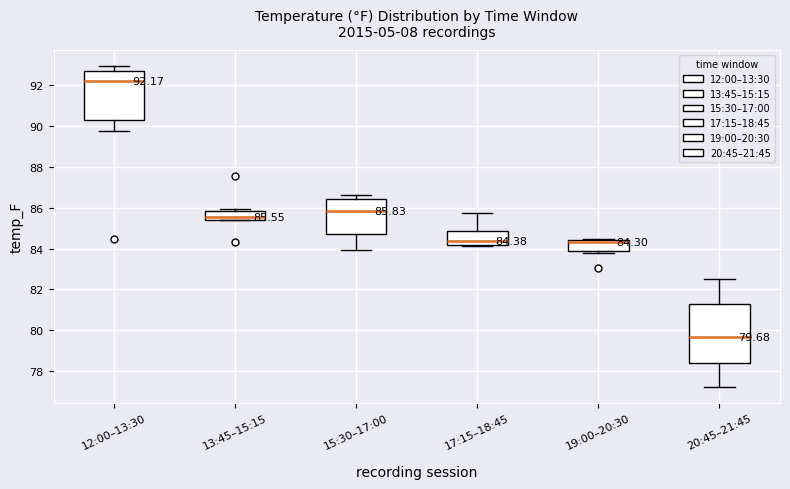

Which box has the lowest median line?

20:45–21:45